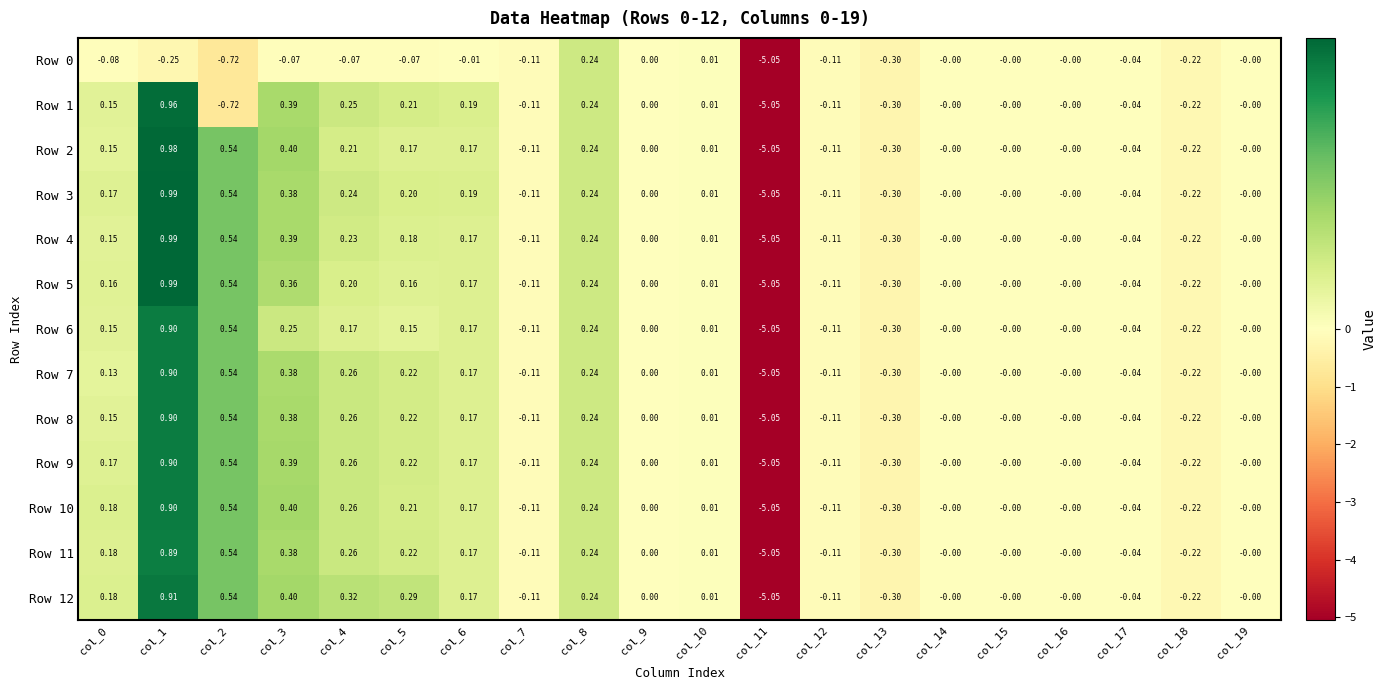

Is the value of Row 8 at col_4 greater than the value of Row 7 at col_11?

Yes